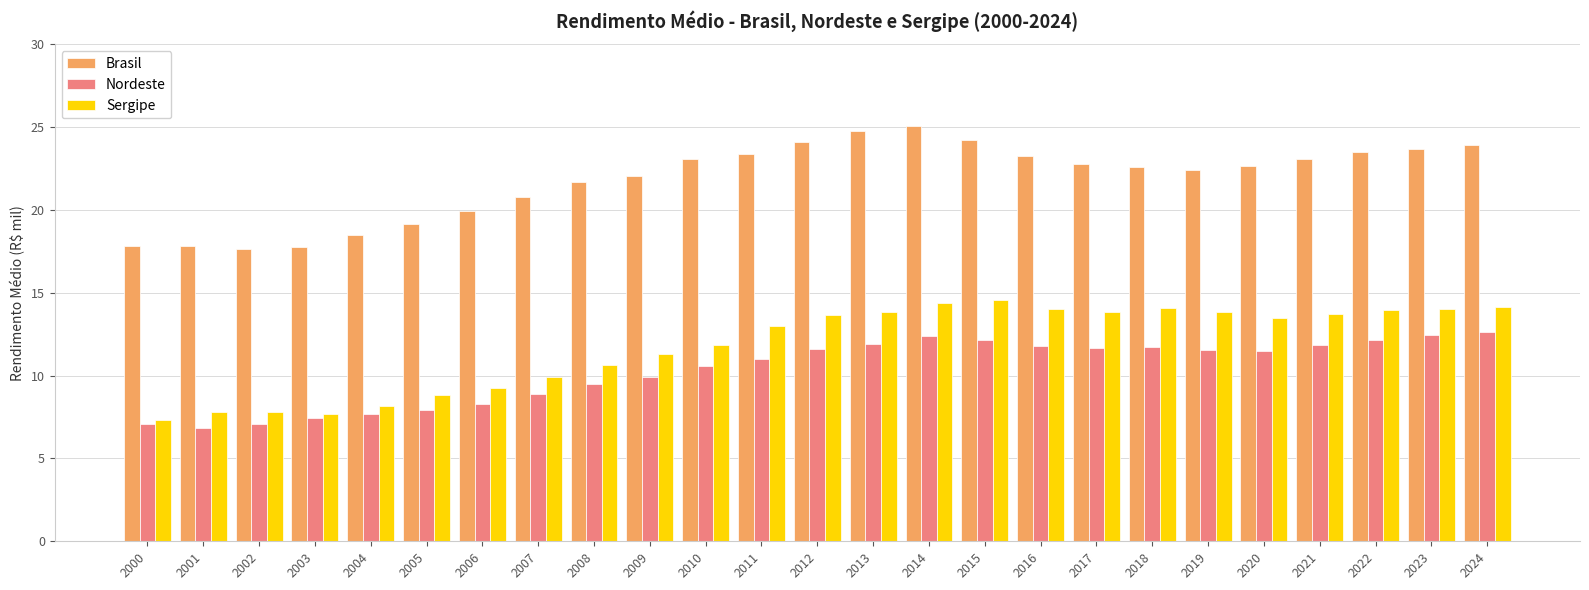

Rank the series by their maximum value, from lowest to highest.

Nordeste, Sergipe, Brasil